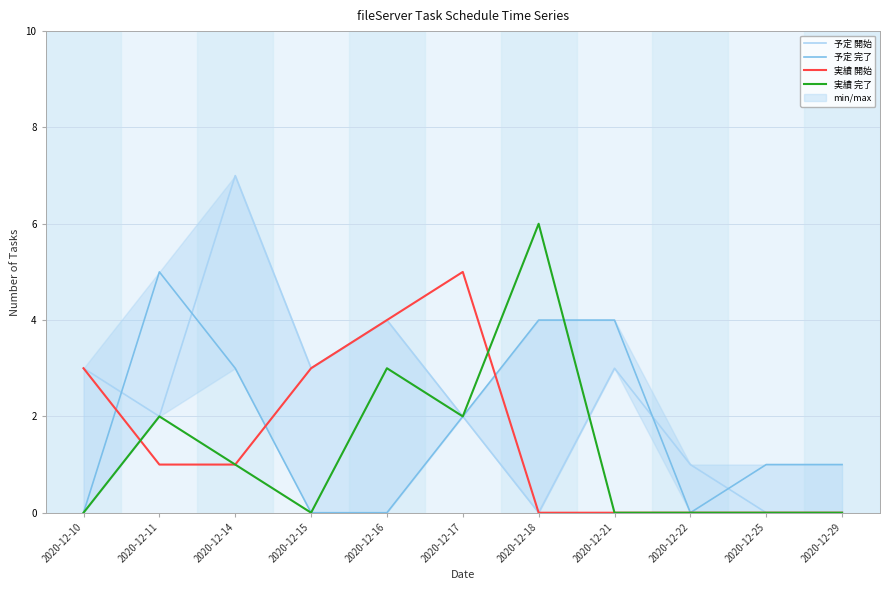

Is this an area chart (filled region under the line)?

No